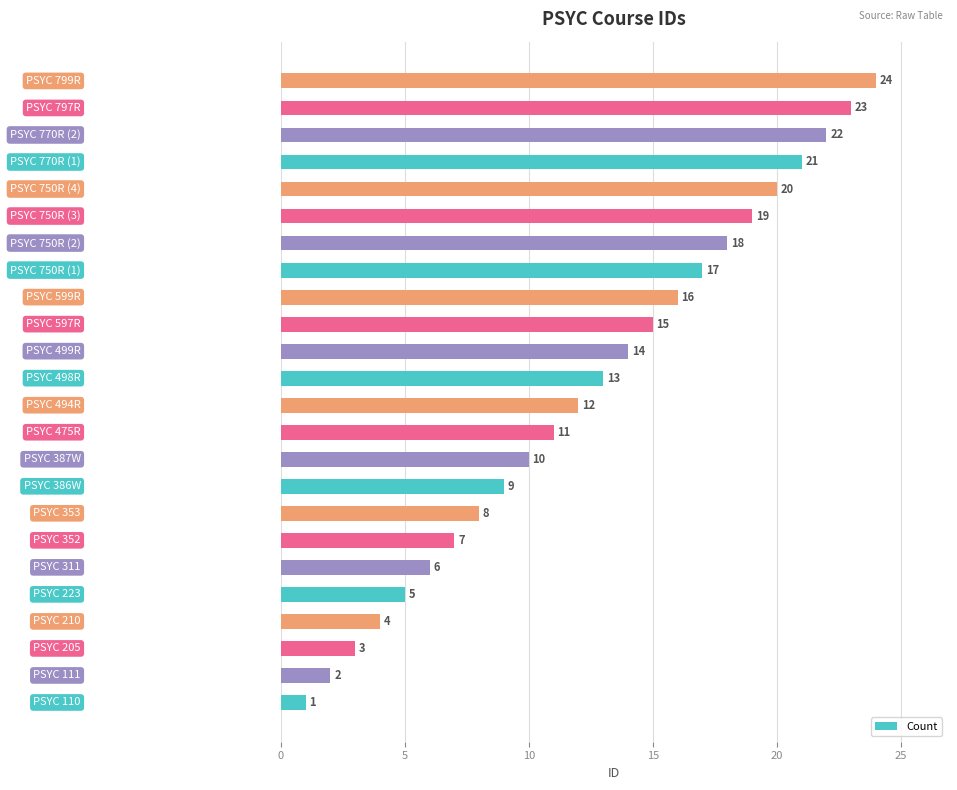

What is the difference between the maximum and minimum values?

23